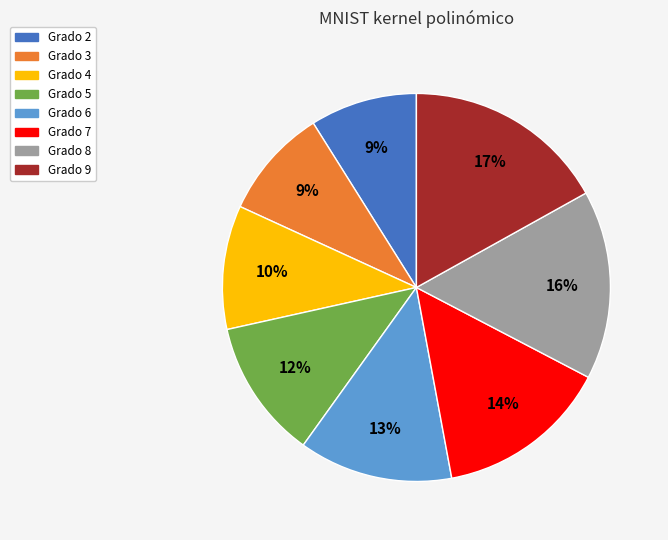

Which category has the biggest portion of the pie?

Grado 9